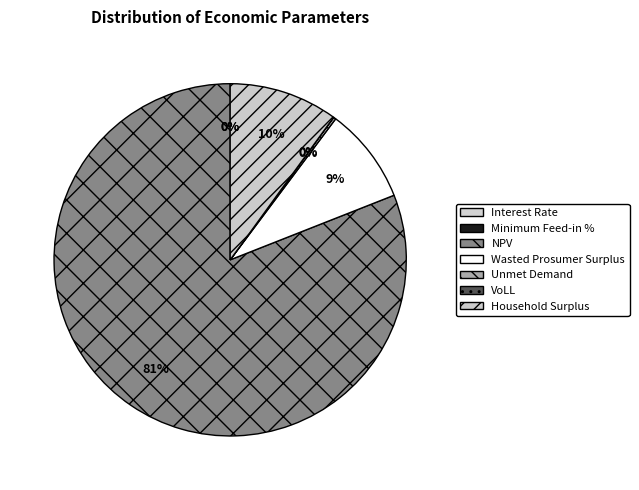

What is the change in value from Minimum Feed-in % to VoLL?

+0.4